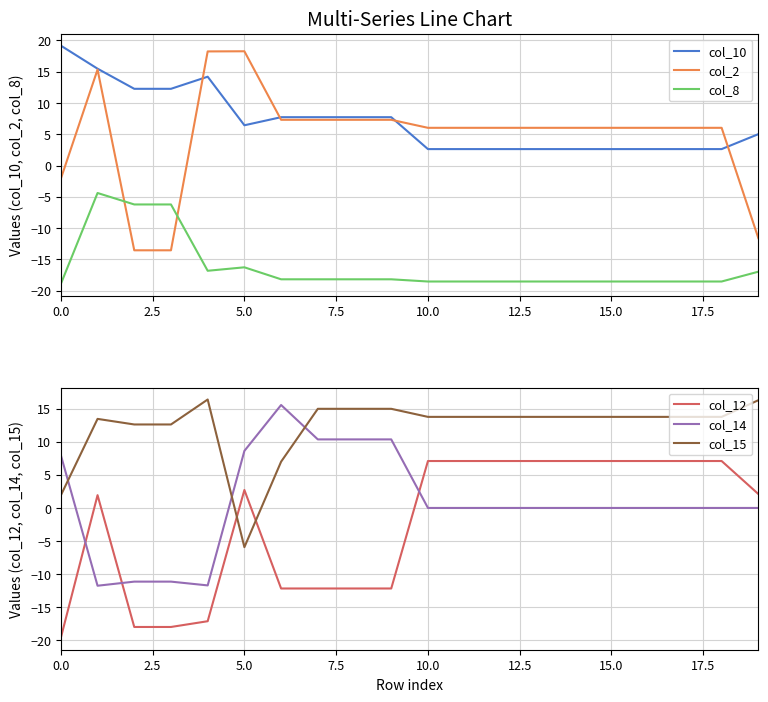

What is the value of the col_10 point at the 11th from the left?

2.6